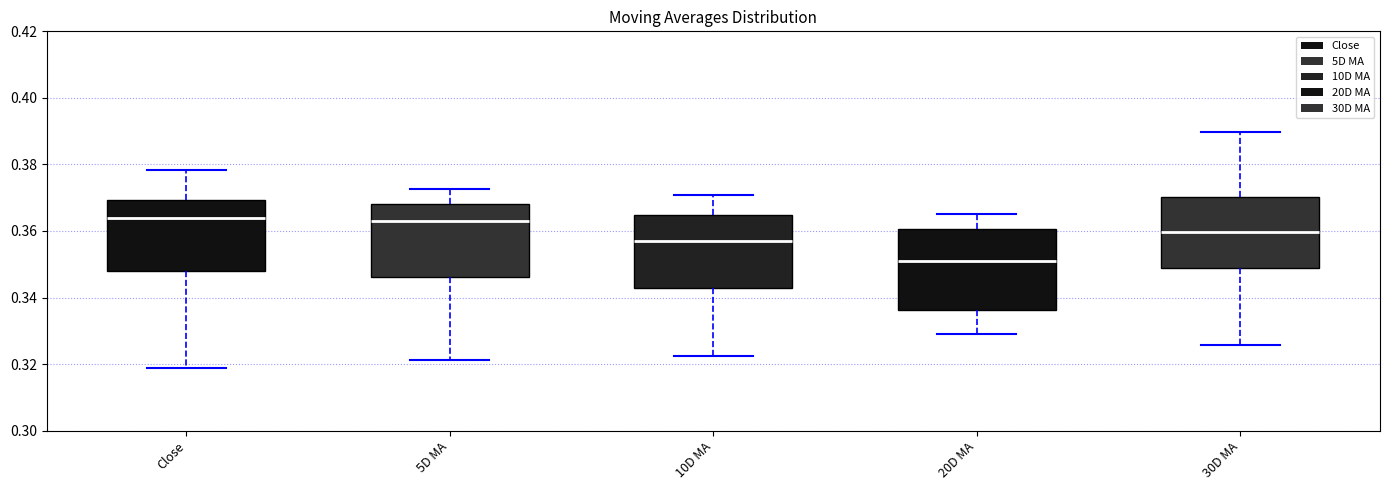

Reading left to right, transcribe this box plot: for each box, give where its median line is, the range the box spans, and where its two whiskers end, as read against the y-axis. The values are not printed on the chart, so give them approximately, as read against the axis.

Close: median 0.364, box 0.348 to 0.370, whiskers 0.318 to 0.378
5D MA: median 0.362, box 0.346 to 0.368, whiskers 0.322 to 0.372
10D MA: median 0.358, box 0.342 to 0.364, whiskers 0.322 to 0.370
20D MA: median 0.350, box 0.336 to 0.360, whiskers 0.330 to 0.364
30D MA: median 0.360, box 0.350 to 0.370, whiskers 0.326 to 0.390